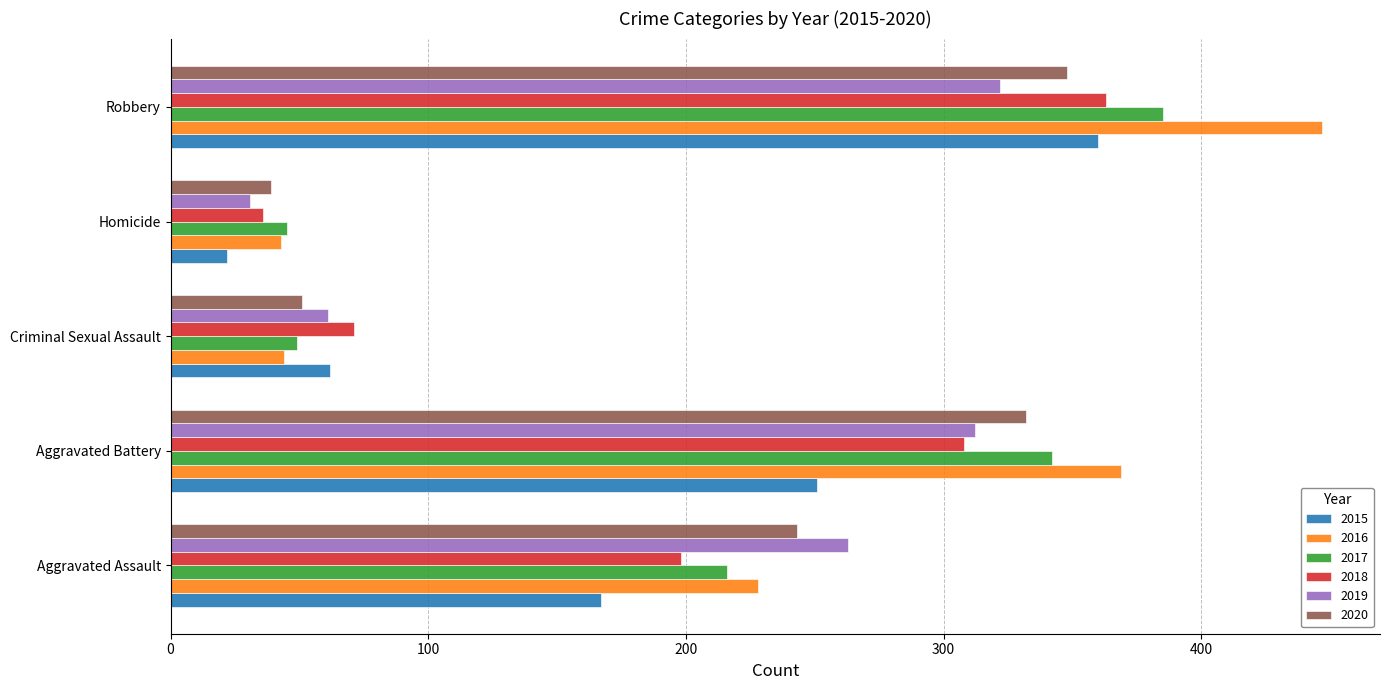

List the labels in order of 2020 value, largest first.

Robbery, Aggravated Battery, Aggravated Assault, Criminal Sexual Assault, Homicide